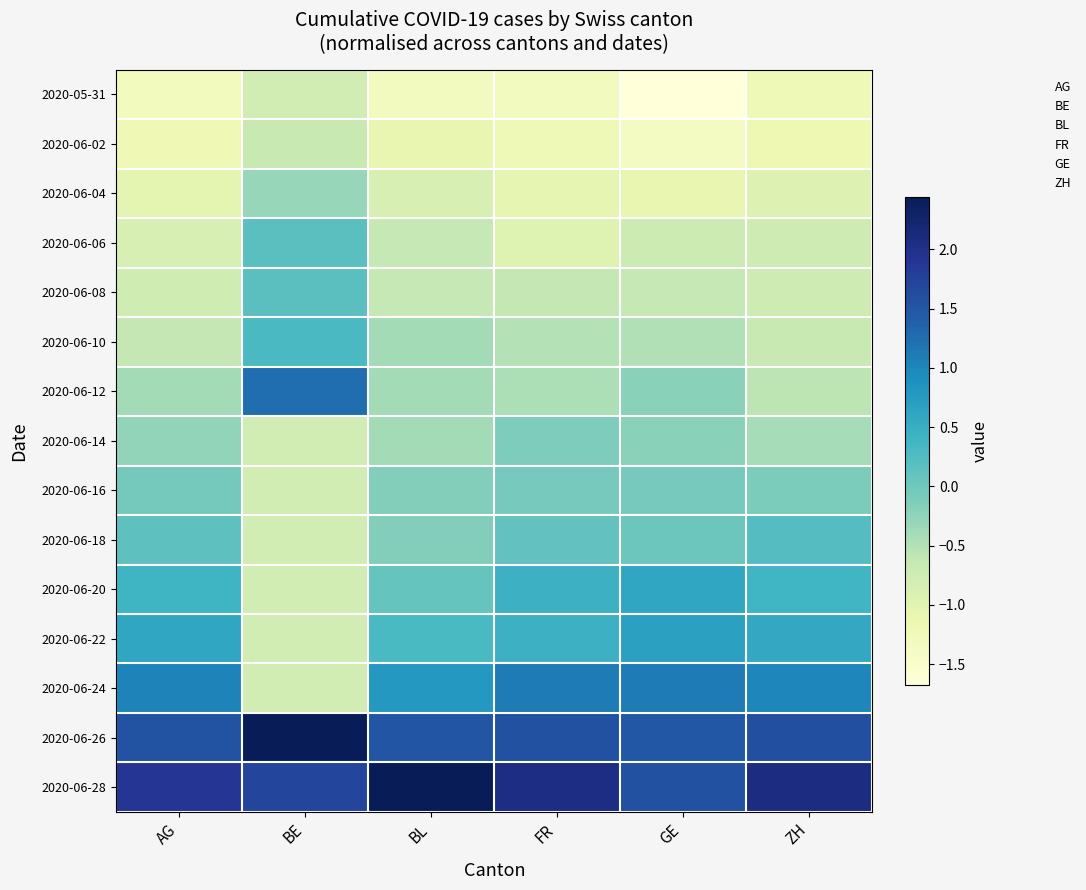

What is the minimum value shown in the chart?

-1.7